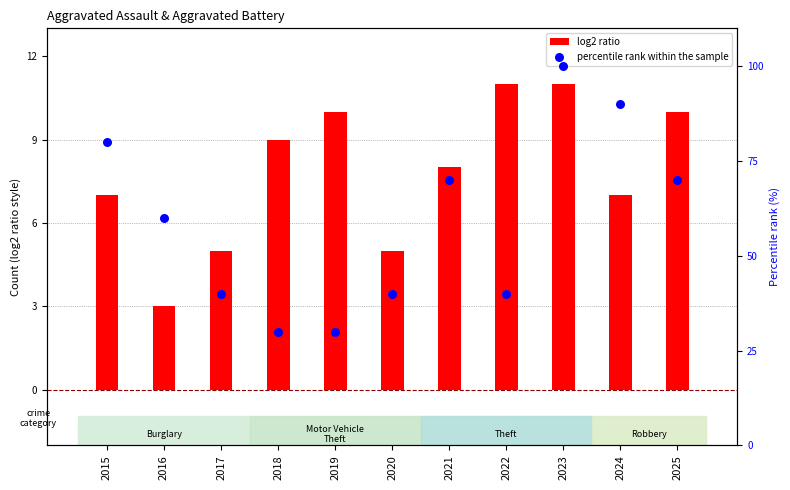

Which series has the largest total across all categories?

percentile rank within the sample